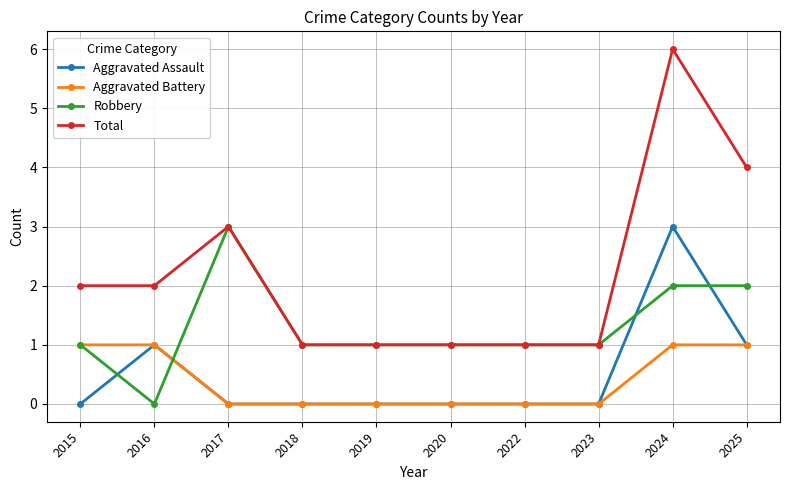

What is the approximate value of Total at 2022?

1